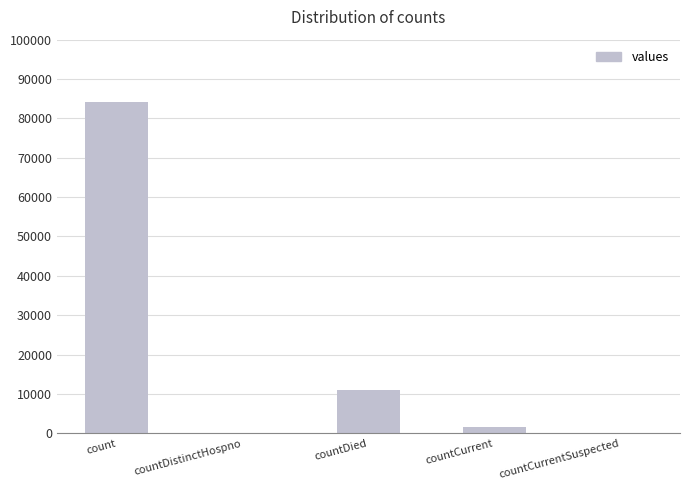

Between count and countCurrentSuspected, which is larger?

count